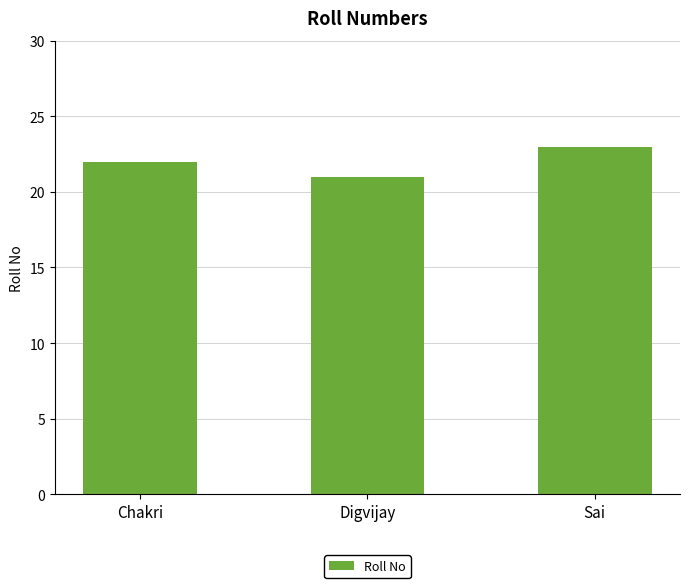

What is the minimum value shown in the chart?

21